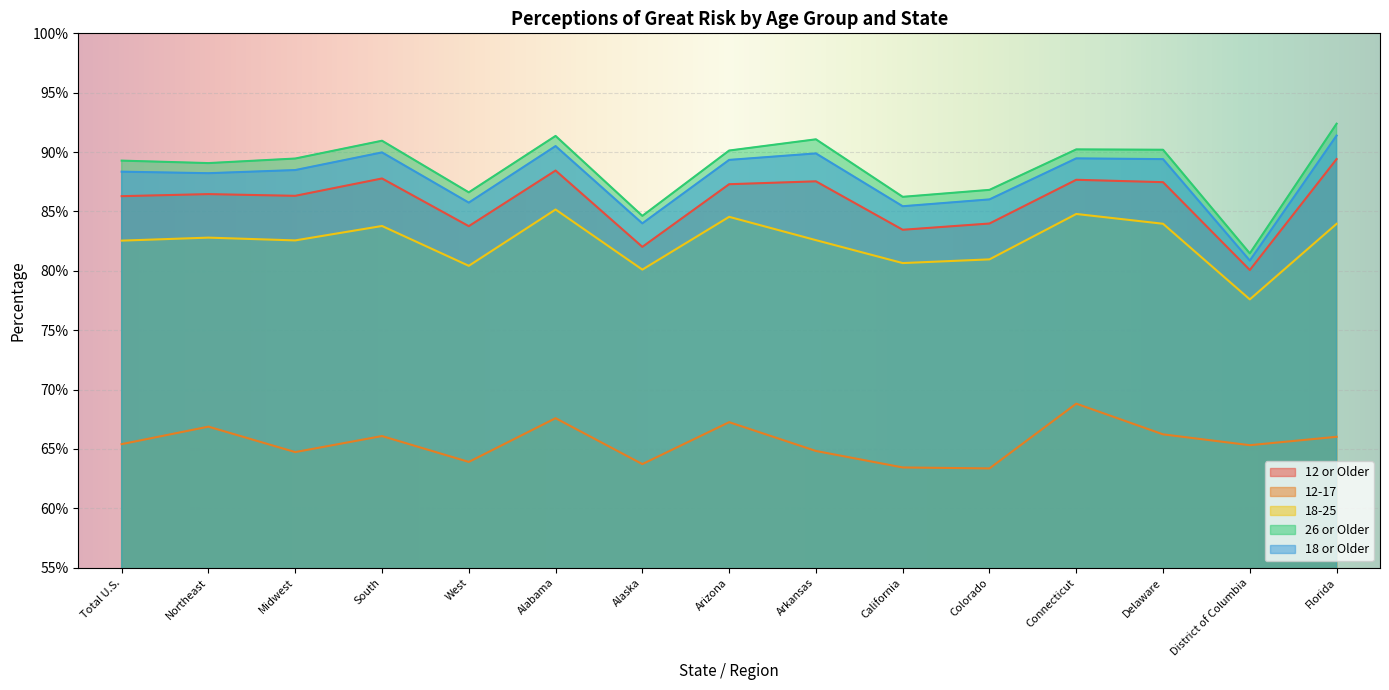

Rank the series by their maximum value, from highest to lowest.

26 or Older, 18 or Older, 12 or Older, 18-25, 12-17